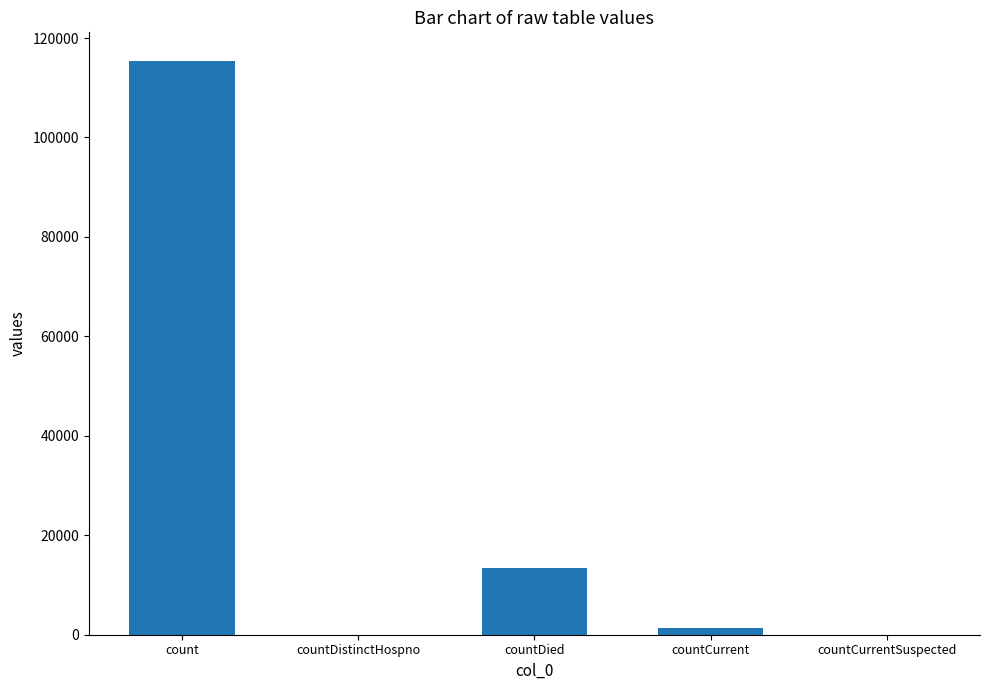

Reading left to right, what are all the values shown in this chart?

count=115379	countDistinctHospno=0	countDied=13343	countCurrent=1383	countCurrentSuspected=0